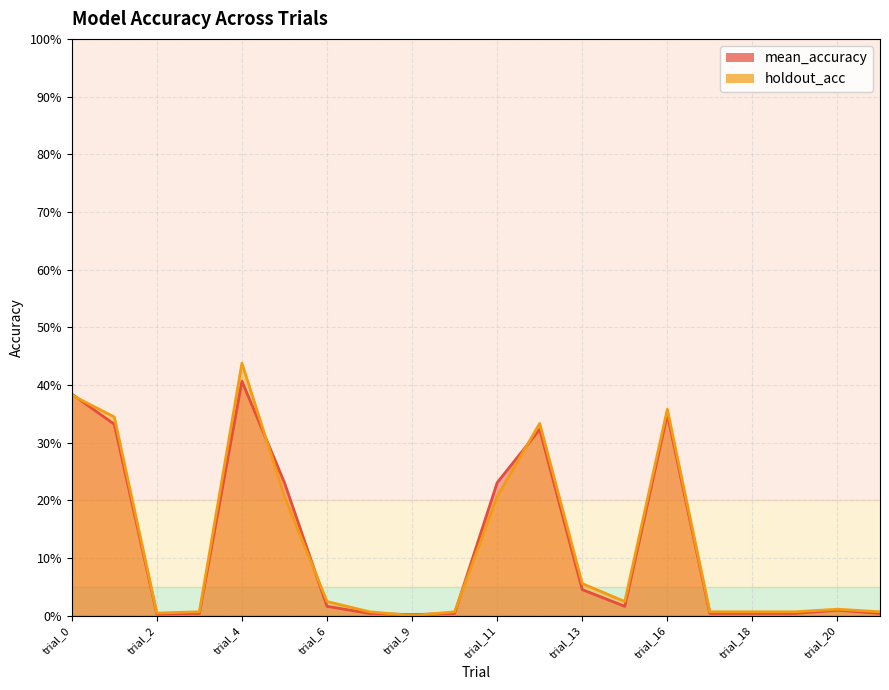

Rank the series by their maximum value, from lowest to highest.

mean_accuracy, holdout_acc